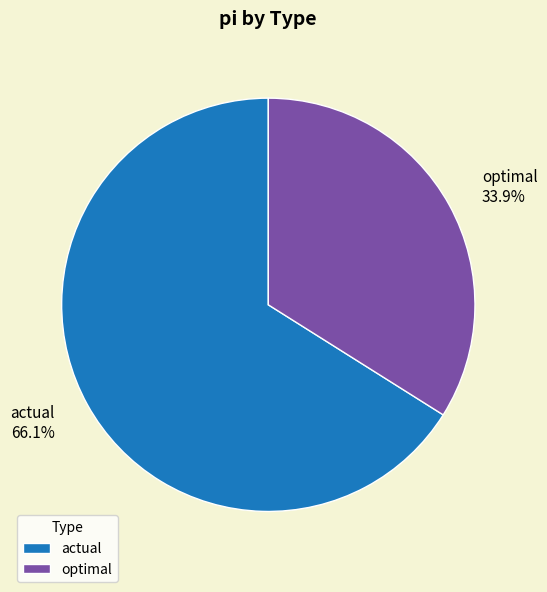

How much of the chart is everything except actual?

33.9%